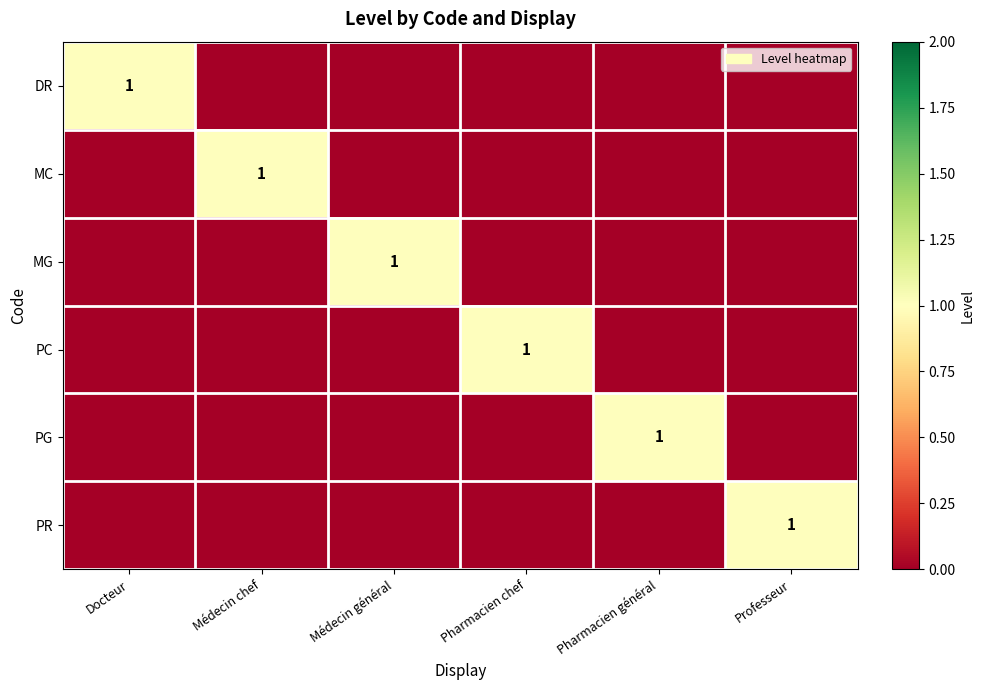

The value of MG at Pharmacien chef is 0. True or false?

False